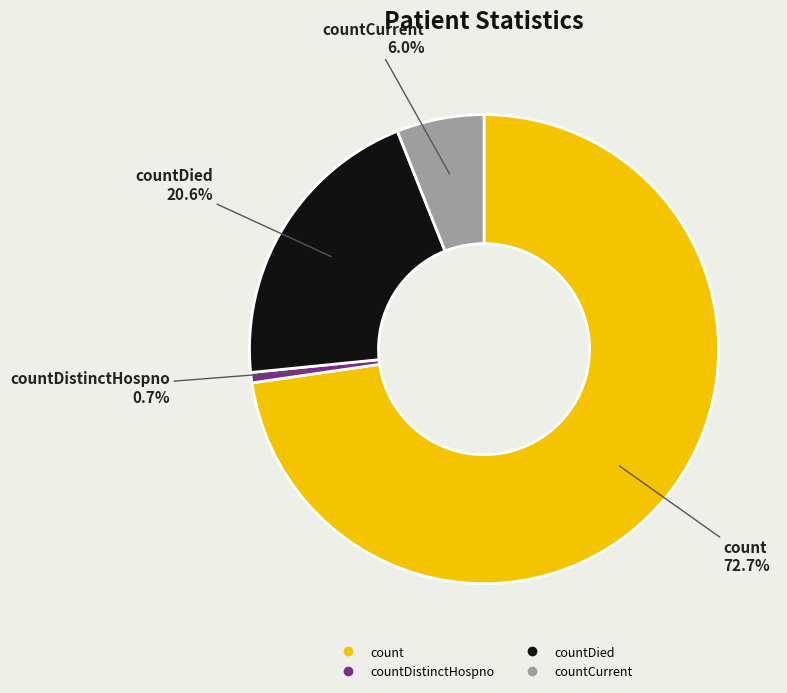

How many segments does this pie chart have?

4